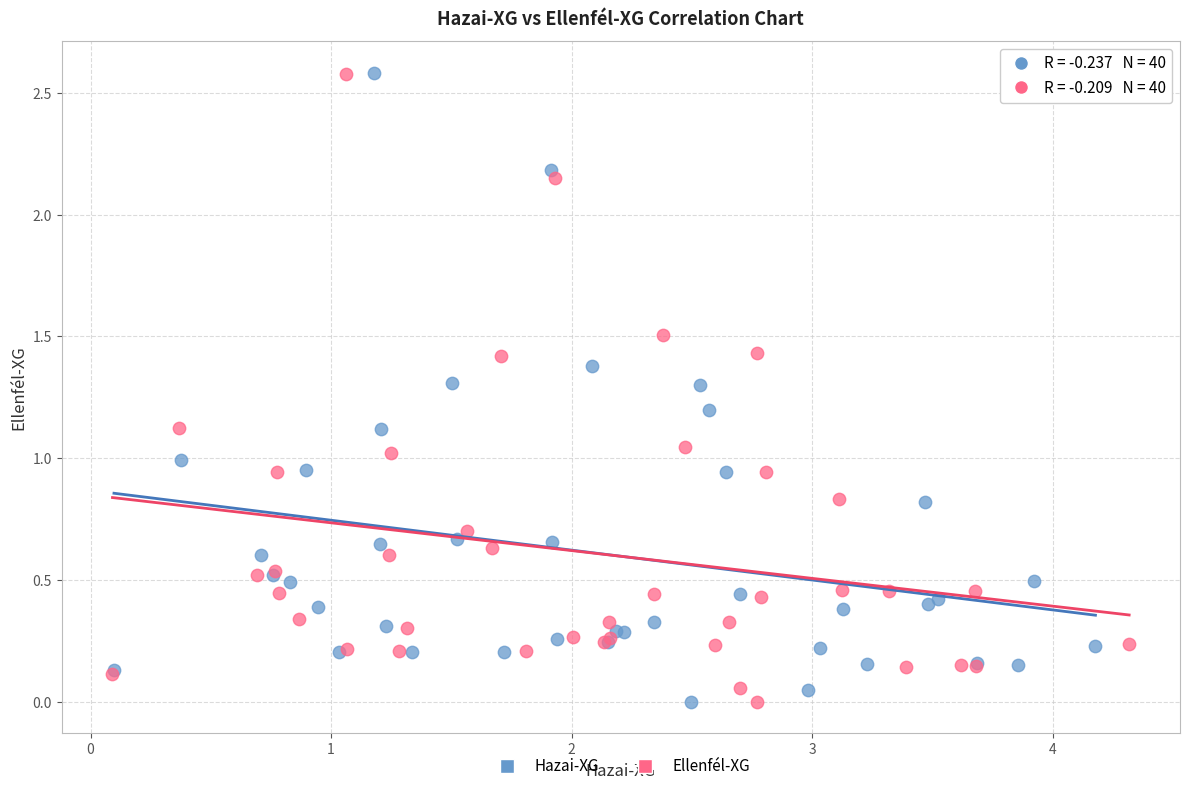

Which series has the largest Y range (max minus min)?

Hazai-XG